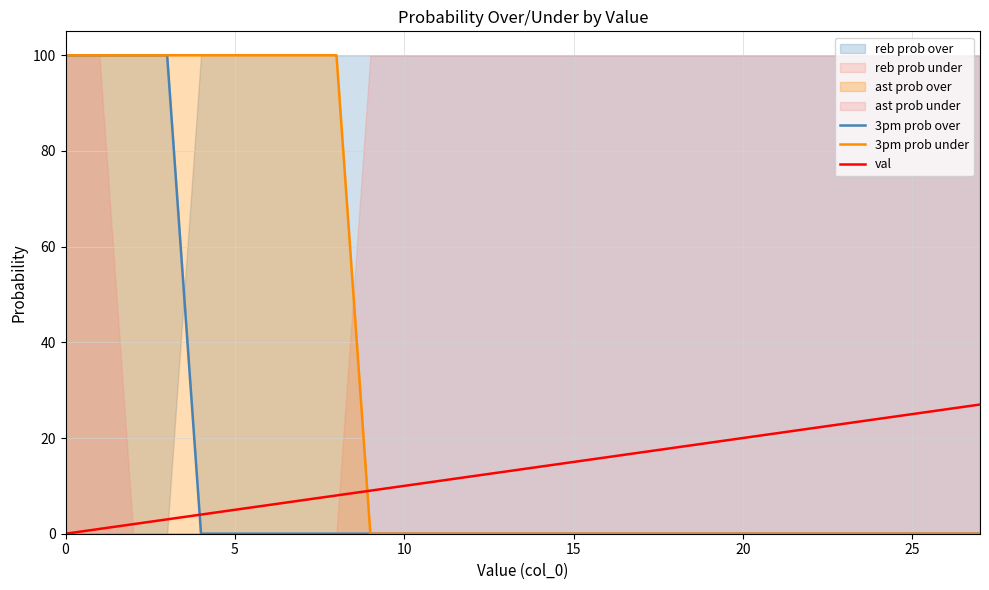

The value of val at 15 is 22. True or false?

False